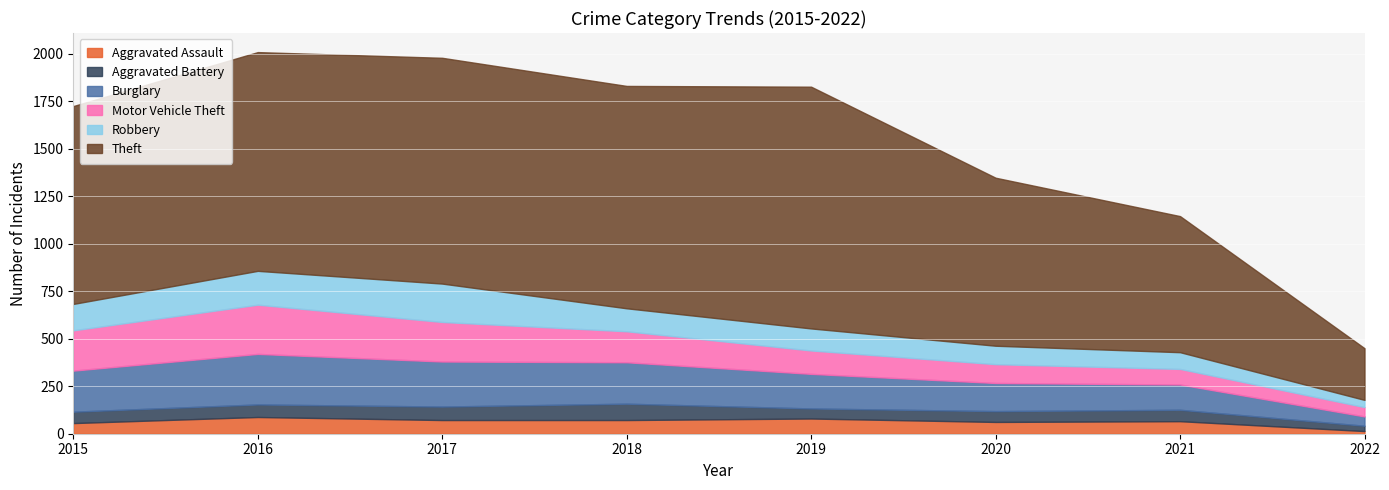

What is the sum of the Burglary values at 2022 and 2020?

197